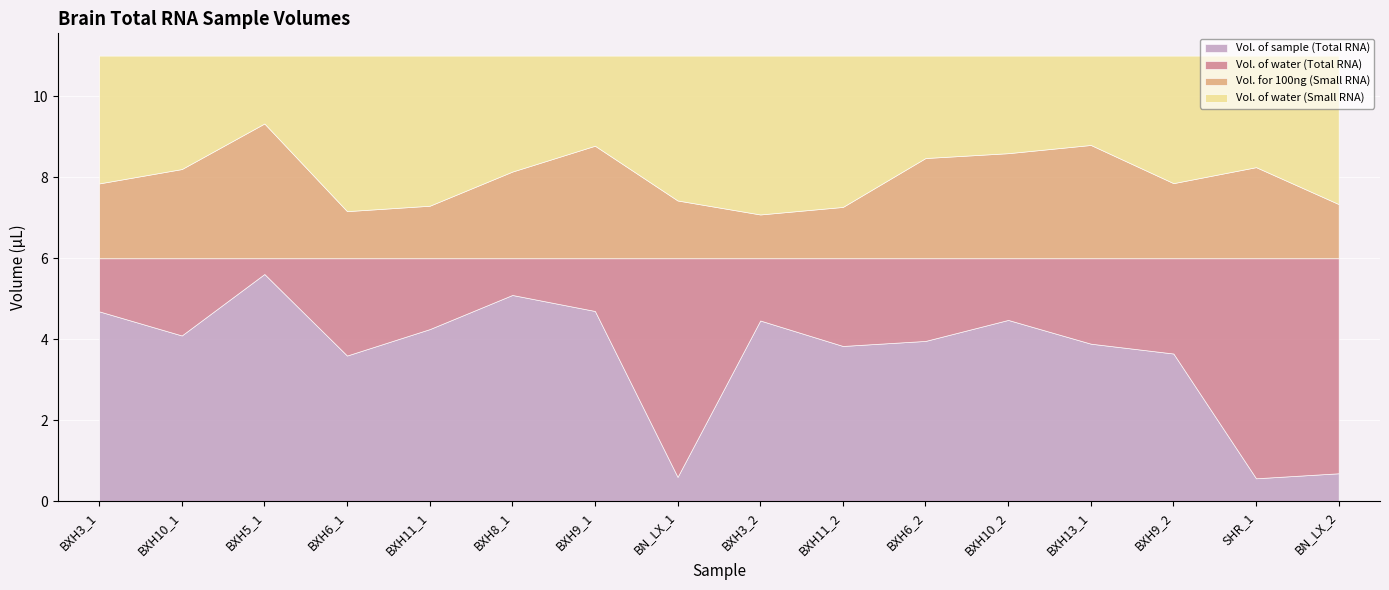

What is the minimum value for Vol. for 100ng (Small RNA)?

1.1